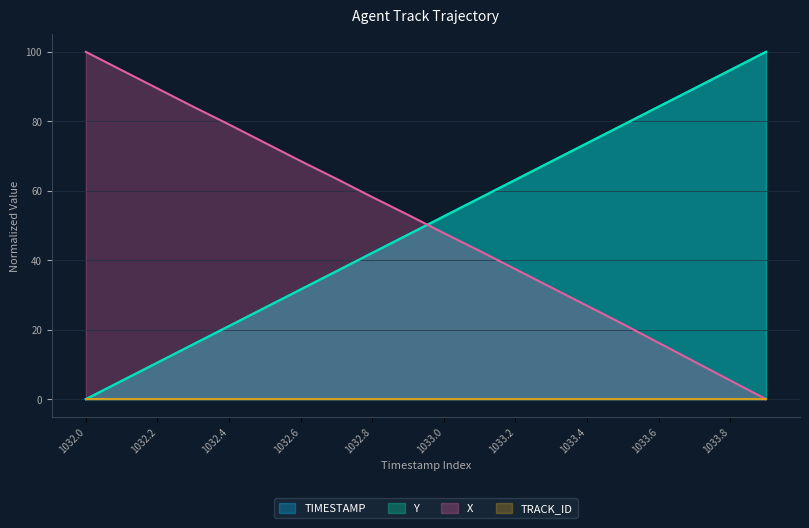

What is the spread (max minus min) of values at 1033.9?

100.0